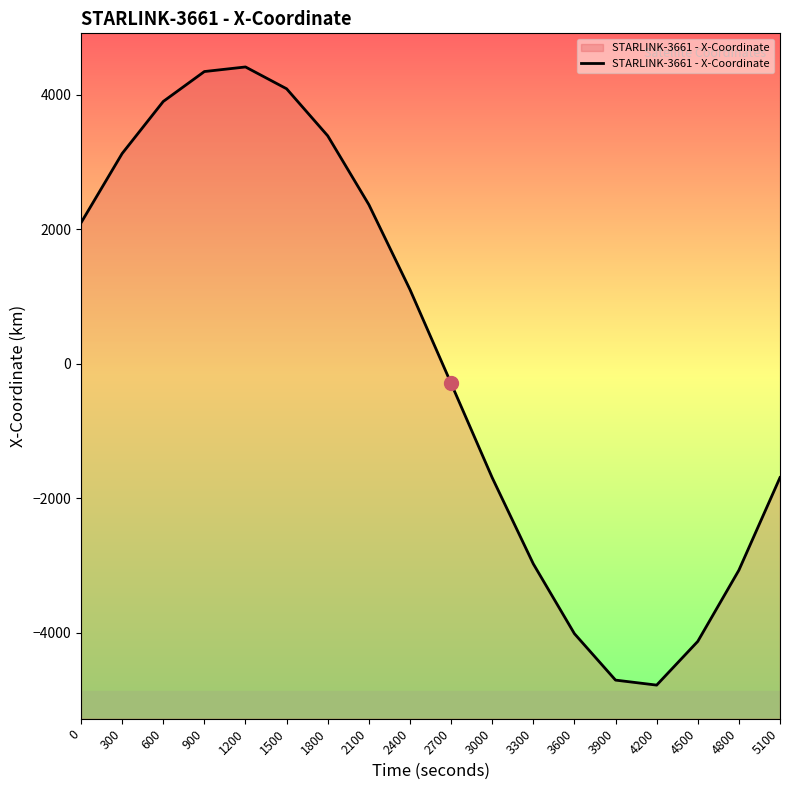

True or false: the data shows -591.8 at 5100.

False